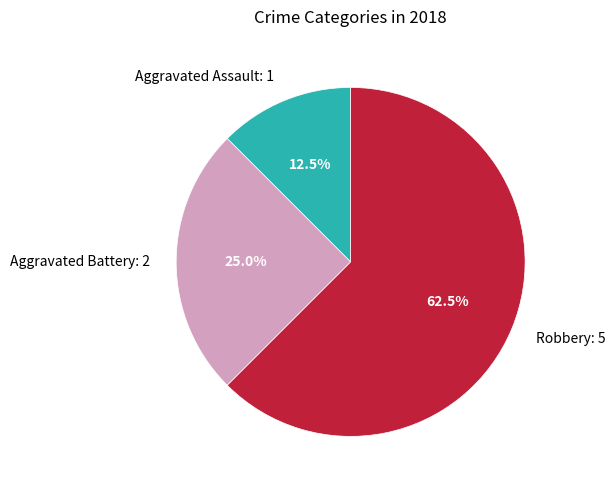

How many segments does this pie chart have?

3